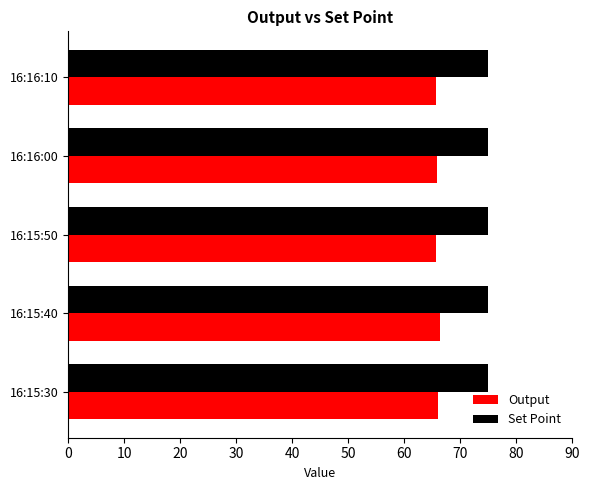

At 16:16:10, list the series in order from largest to smallest.

Set Point, Output